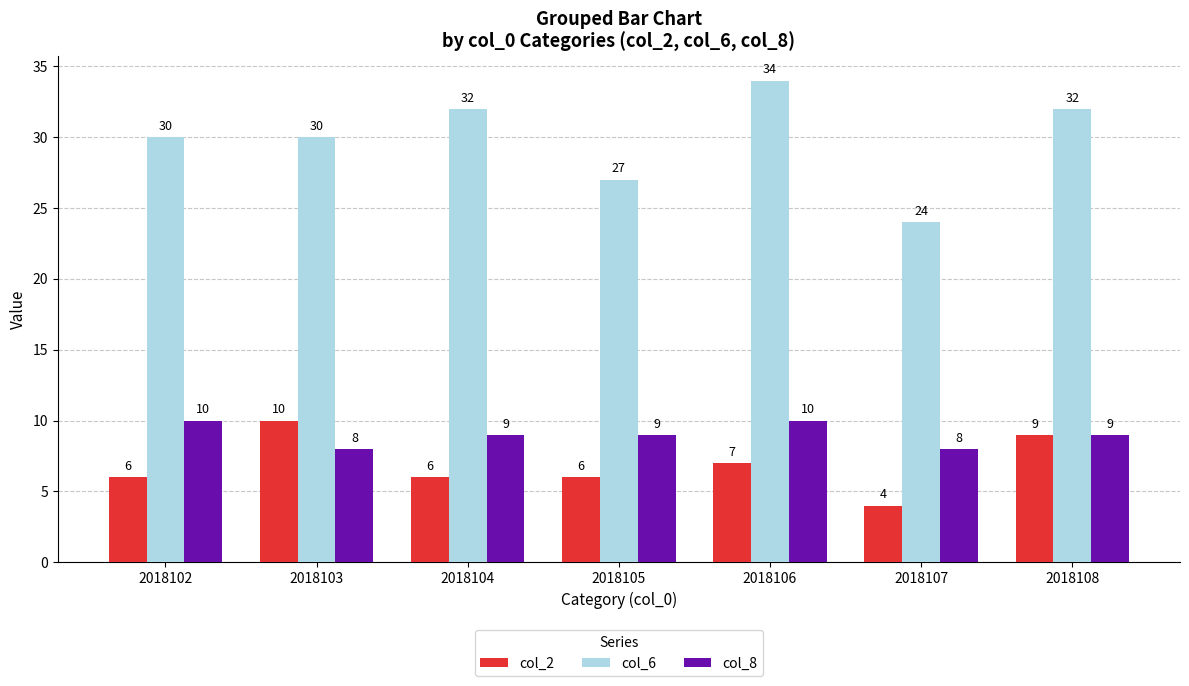

What is the total value across all series at 2018108?

50